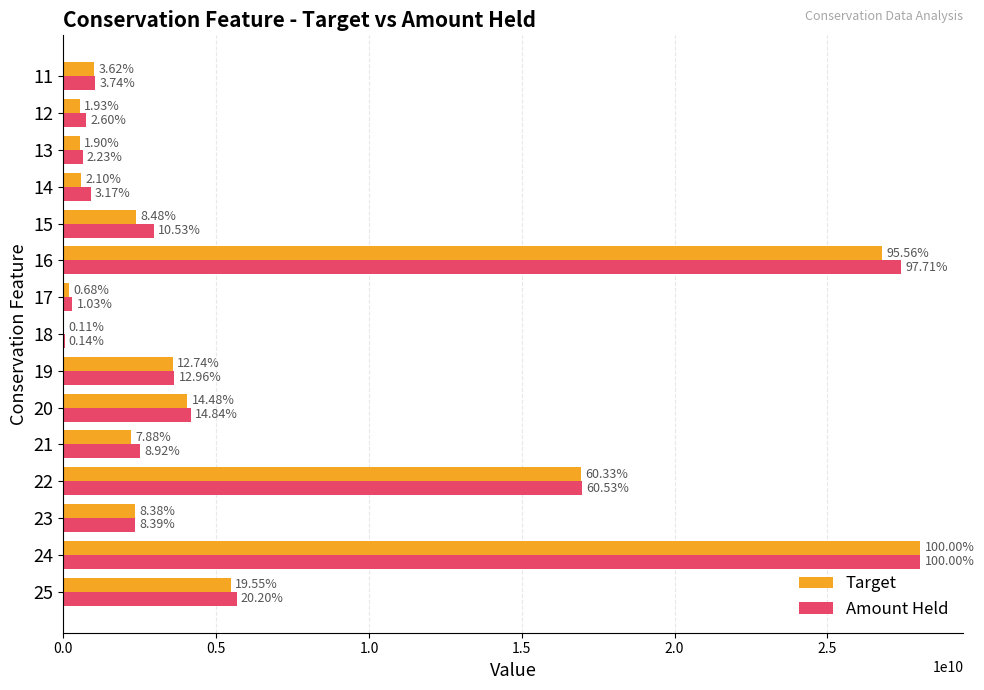

What are all the series names shown in the legend?

Target, Amount Held